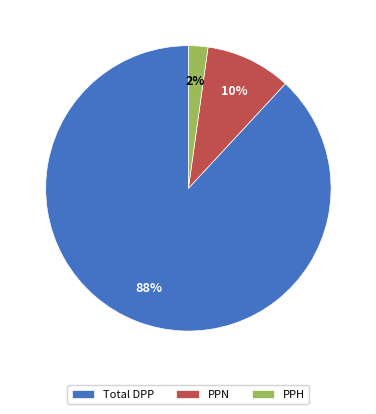

Between Total DPP and PPH, which is larger?

Total DPP